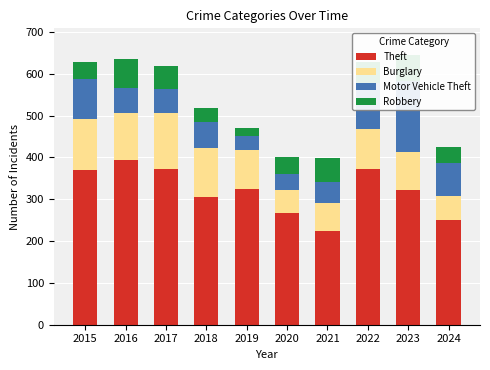

What is the maximum value shown in the chart?

394